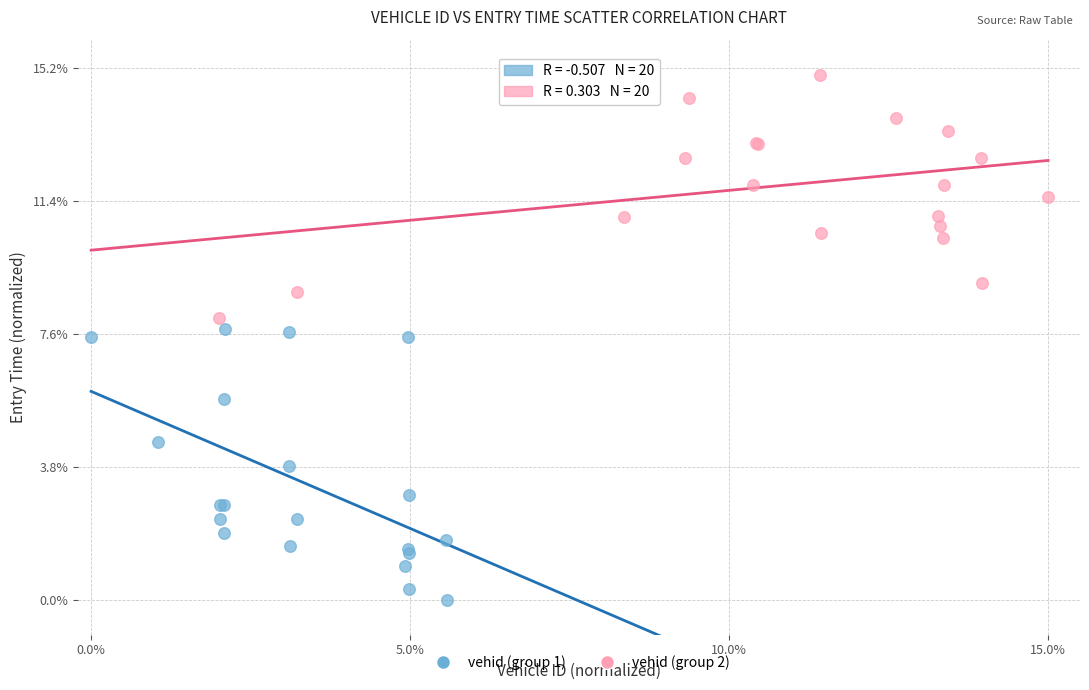

Which series reaches the minimum Y coordinate?

vehid (group 1)